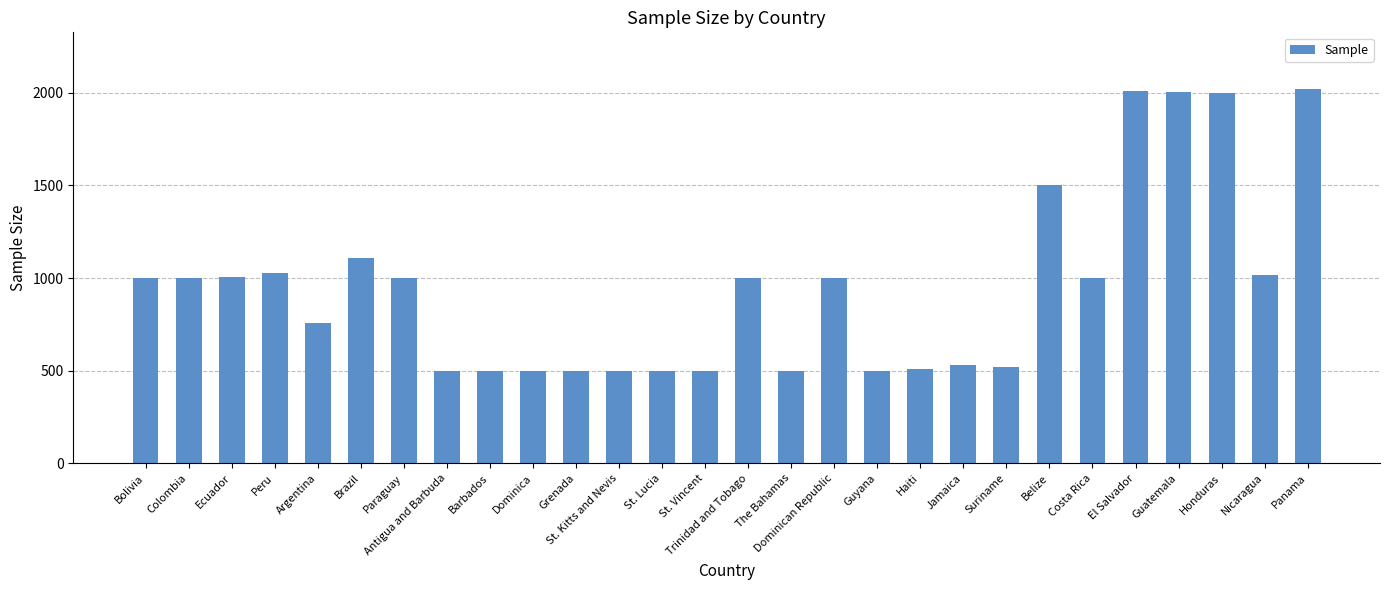

What is the maximum value shown in the chart?

2023